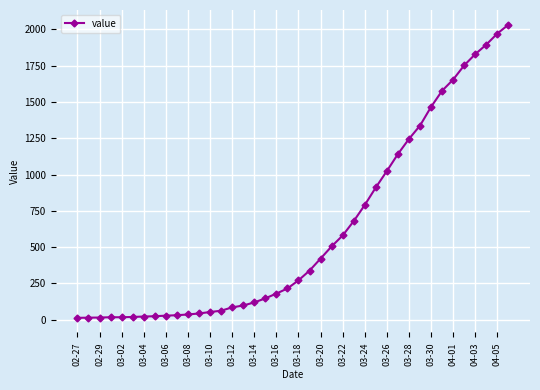

How many lines are shown in the chart?

1